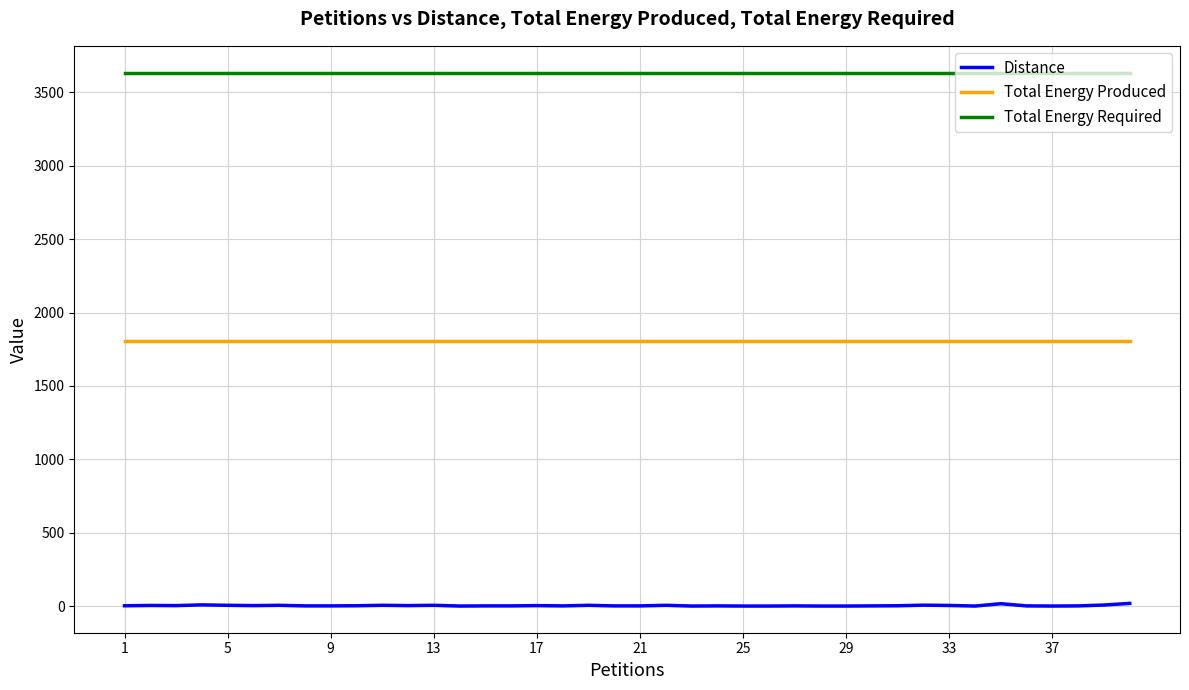

List the series in order of their overall mean, lowest first.

Distance, Total Energy Produced, Total Energy Required